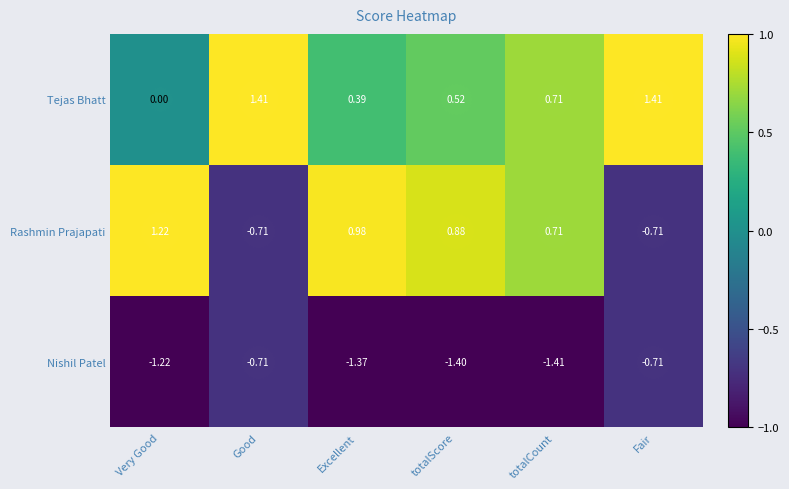

Rank the series by their average value, from lowest to highest.

Nishil Patel, Rashmin Prajapati, Tejas Bhatt